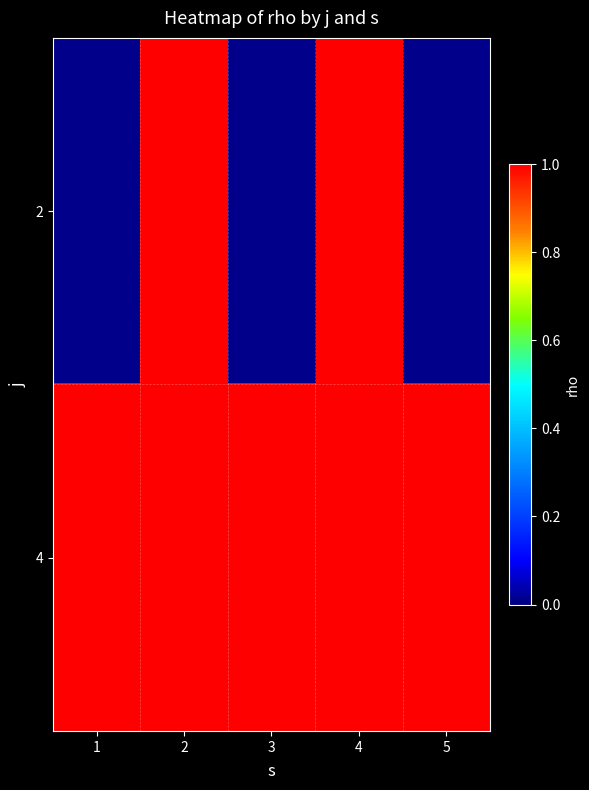

Which has a higher value, 5 or 4?

4